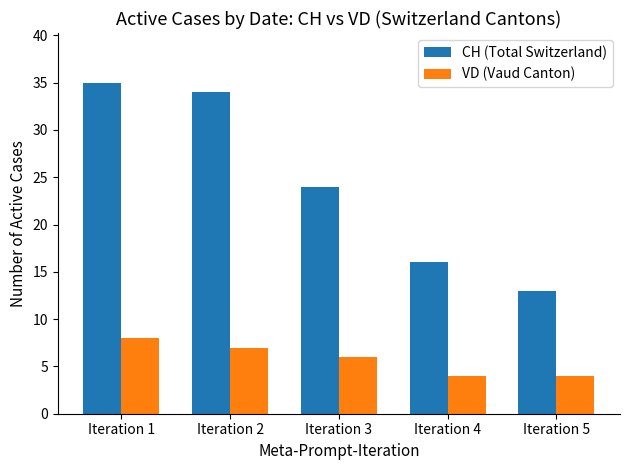

What is the value of the VD (Vaud Canton) bar at the 1st from the left?

8